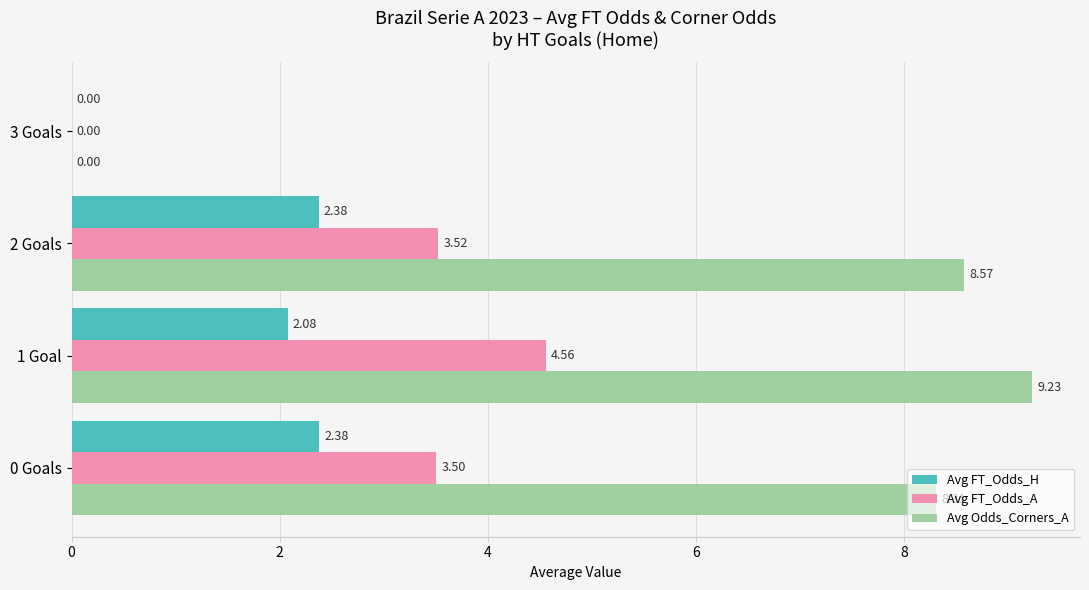

What is the sum of all Avg FT_Odds_A values?

11.6